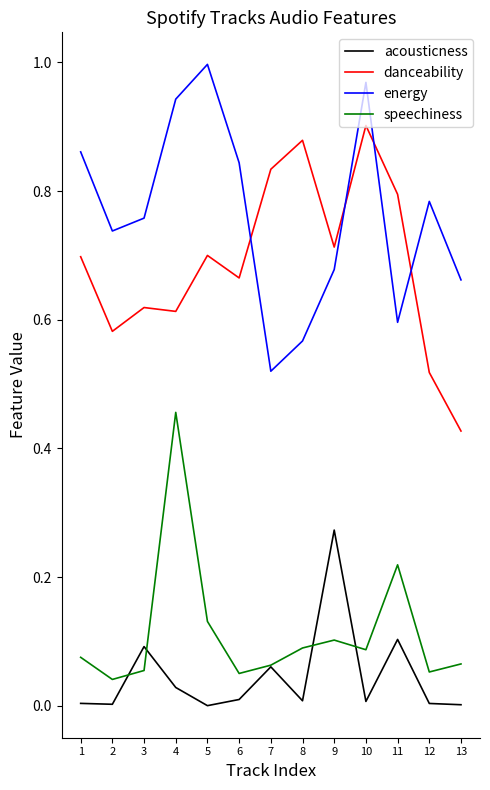

At which label does danceability reach its minimum?

13